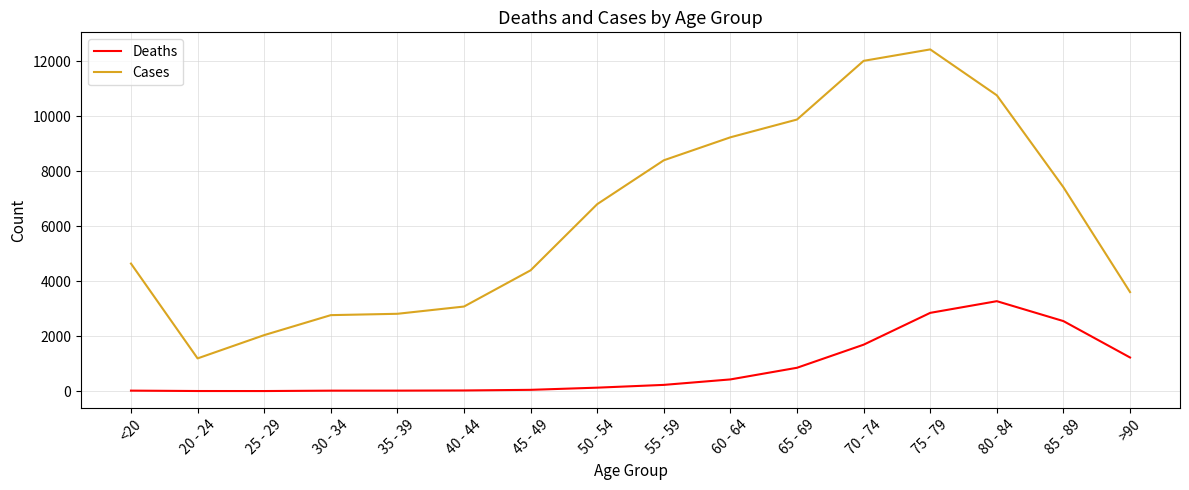

At which category is the sum across all series the highest?

75 - 79